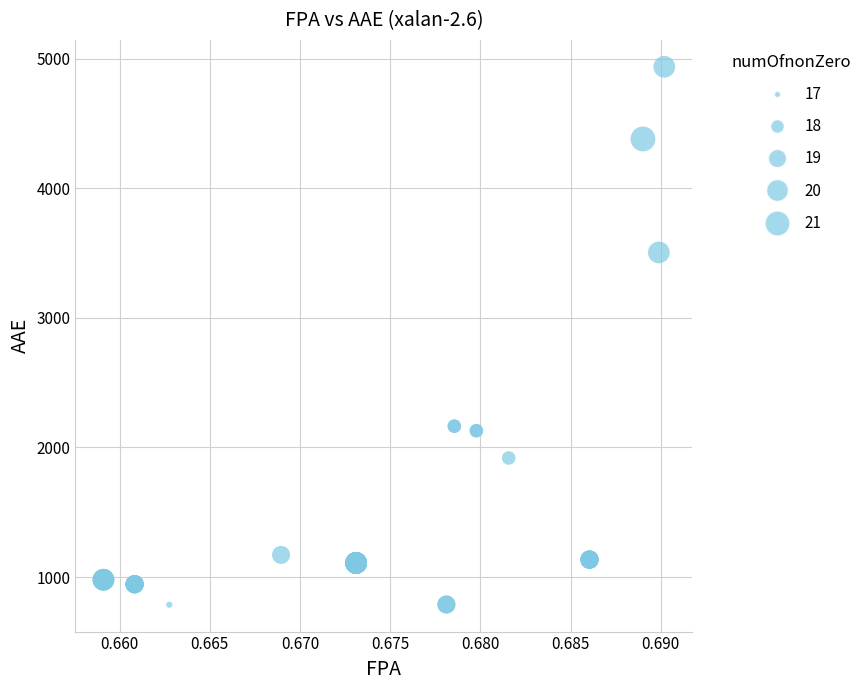

What Y value in the scatter plot is closest to 2862?

3504.9